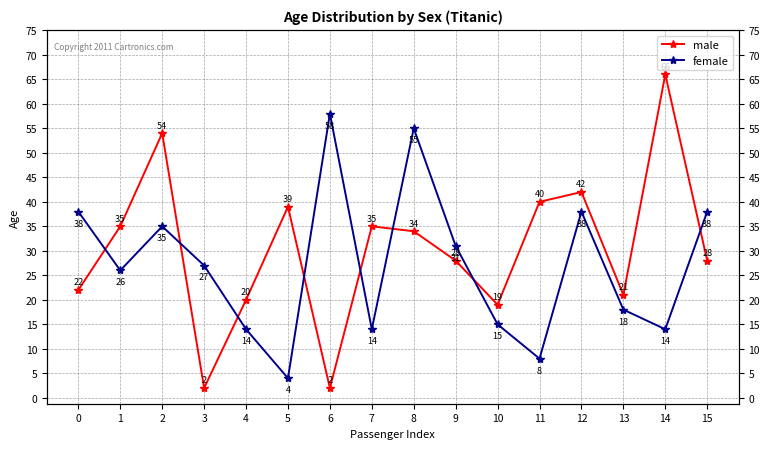

True or false: male has a value of 20 at 4.

True